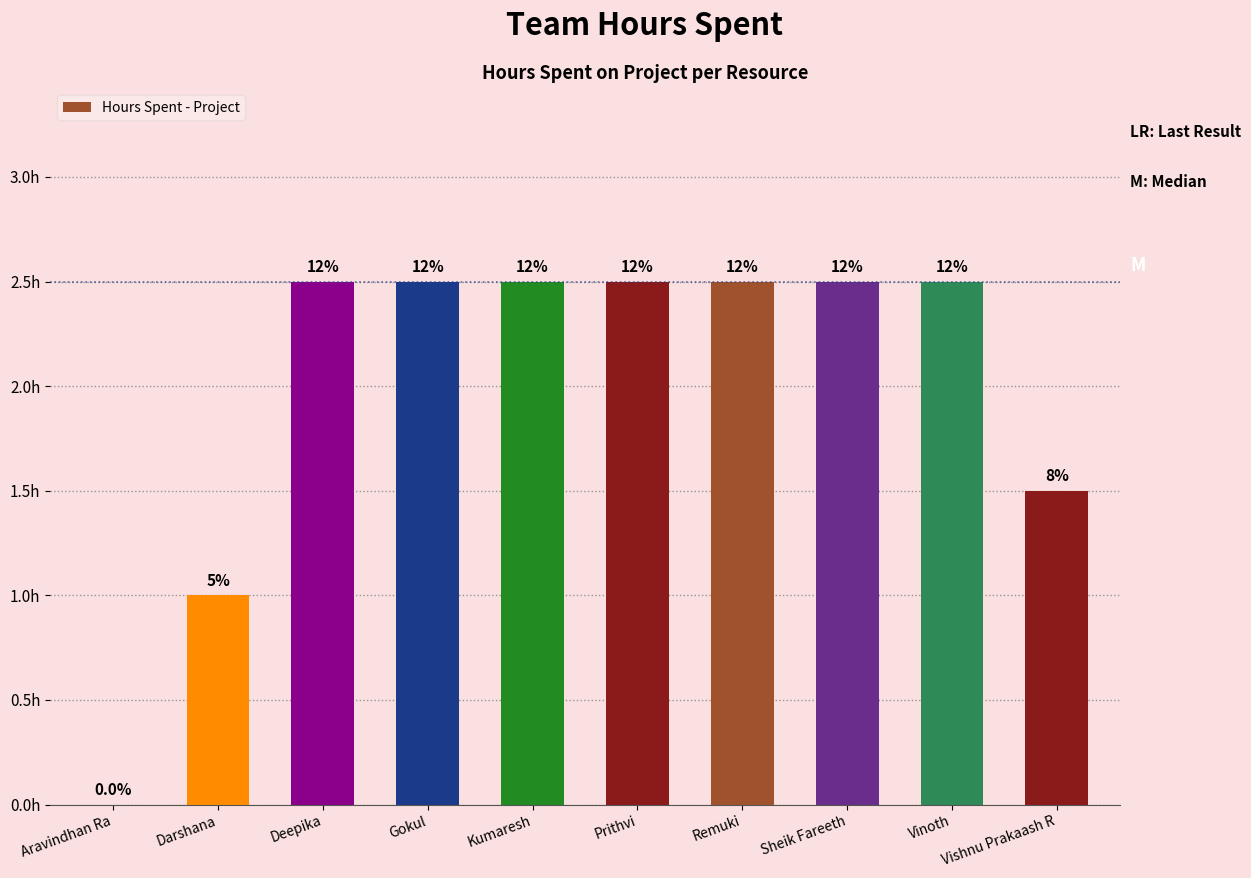

What is the label of the 3rd bar from the right?

Sheik Fareeth